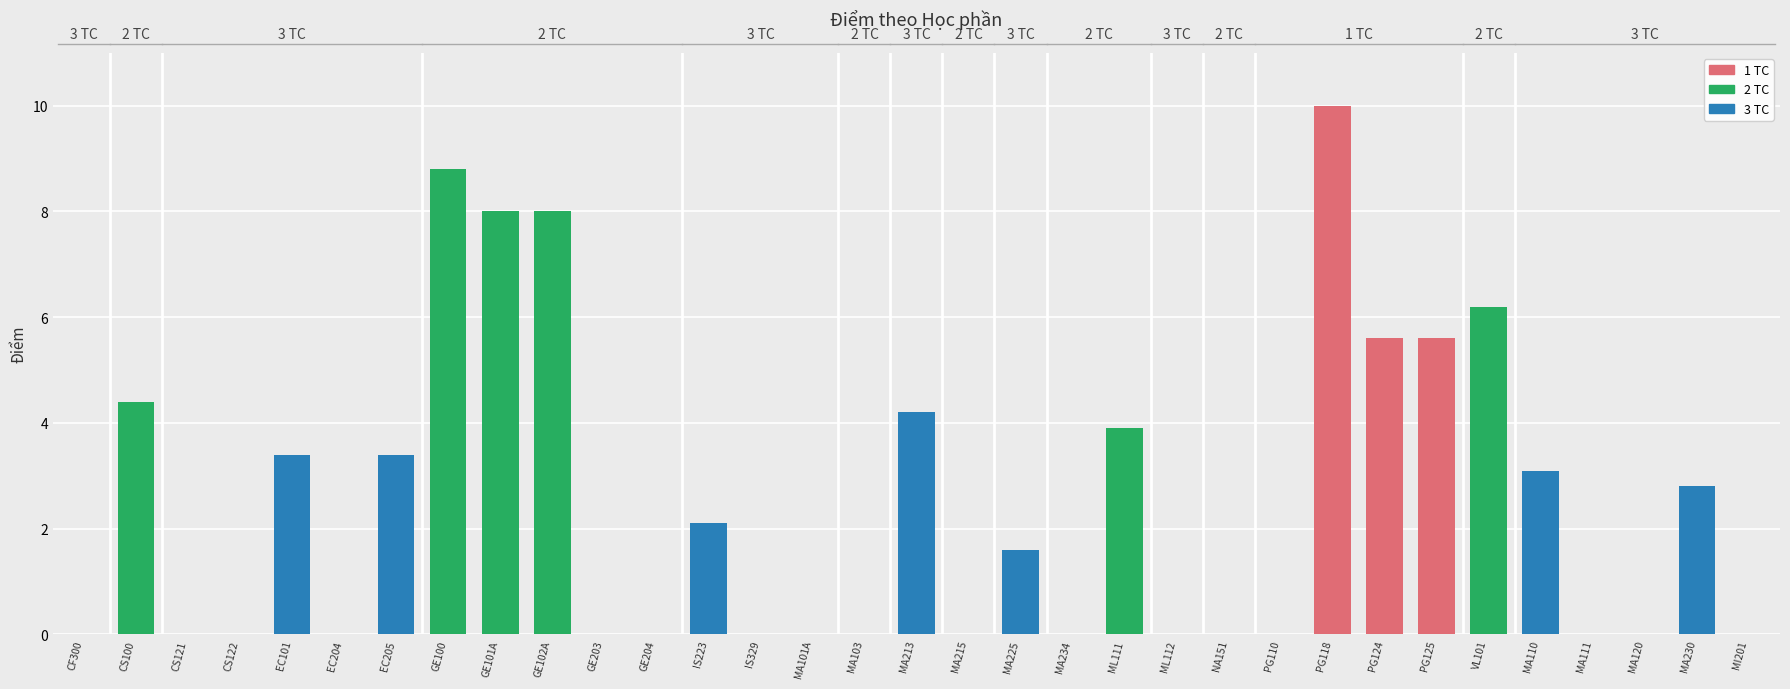

What is the sum of the values at PG125 and ML111?

9.5